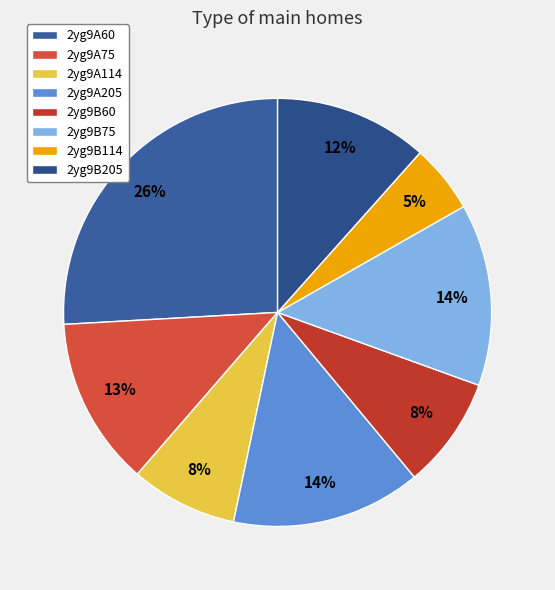

What percentage is the 2yg9A75 slice, to the nearest percent?

13%